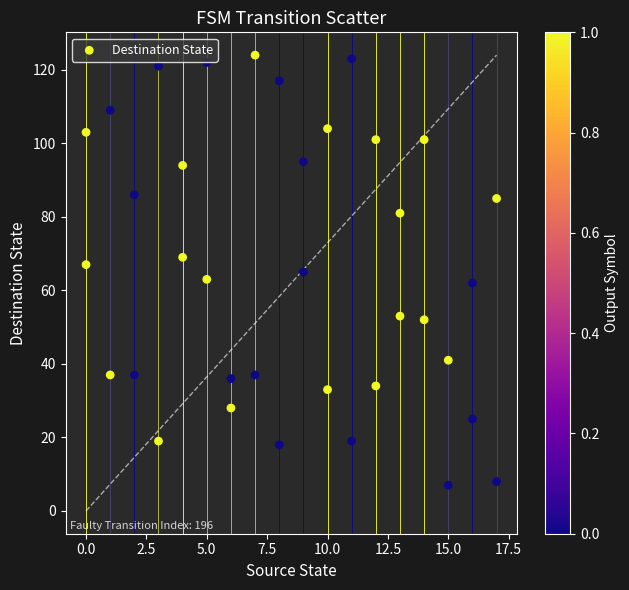

What is the range of X values (max minus min)?

17